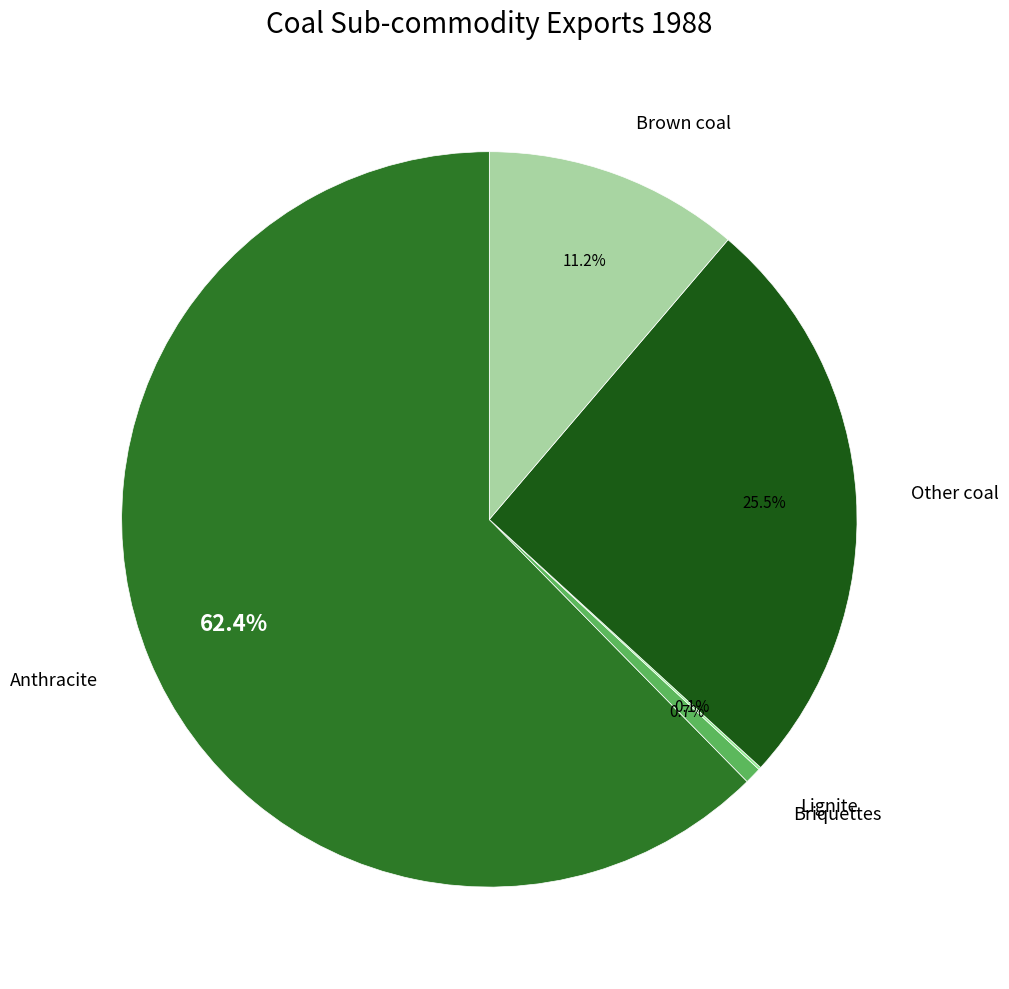

What is the majority slice?

Anthracite